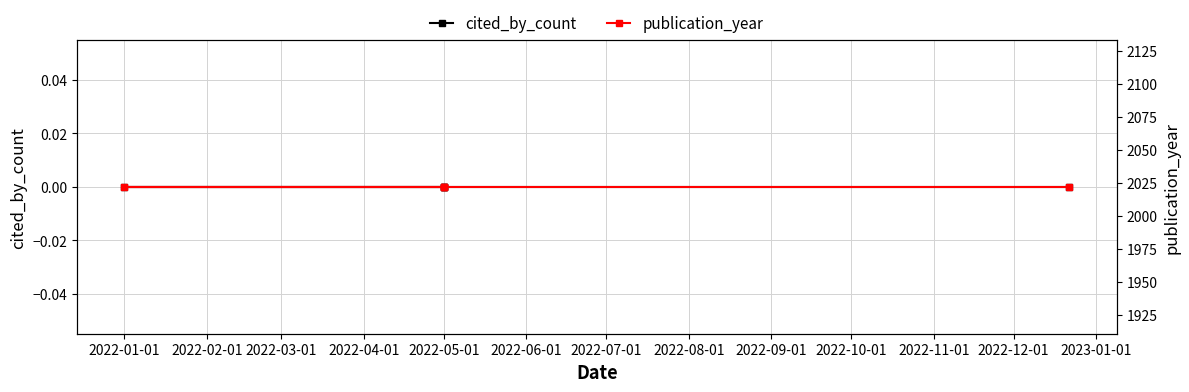

Is it true that publication_year equals 2022 at 2022-05-01?

True